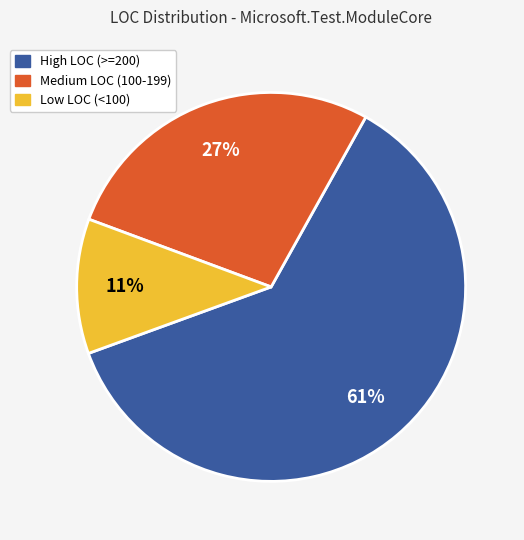

To the nearest percent, what is the average slice percentage?

33%